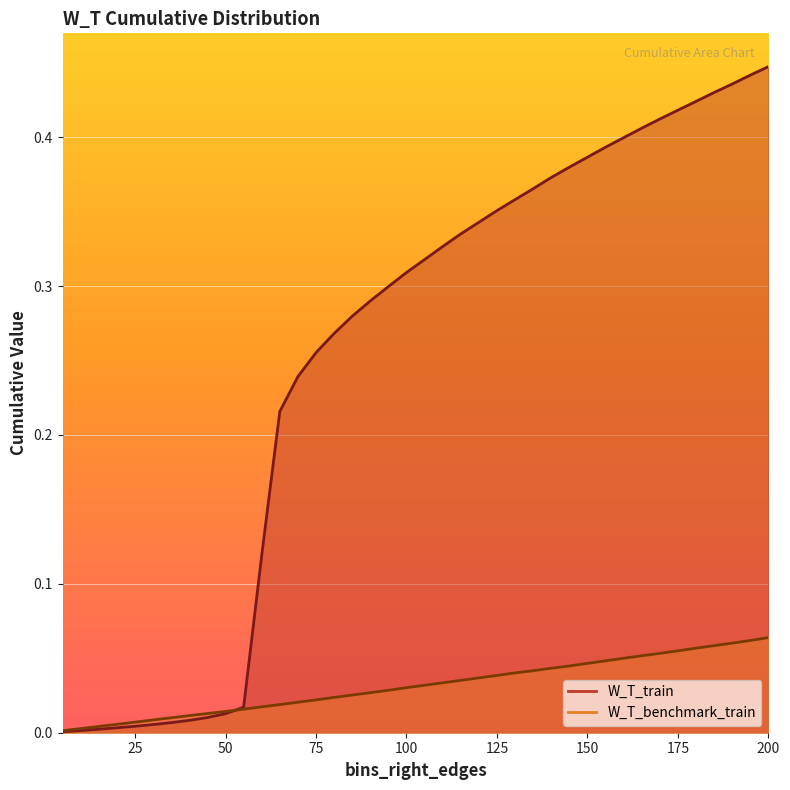

What are all the series names shown in the legend?

W_T_train, W_T_benchmark_train